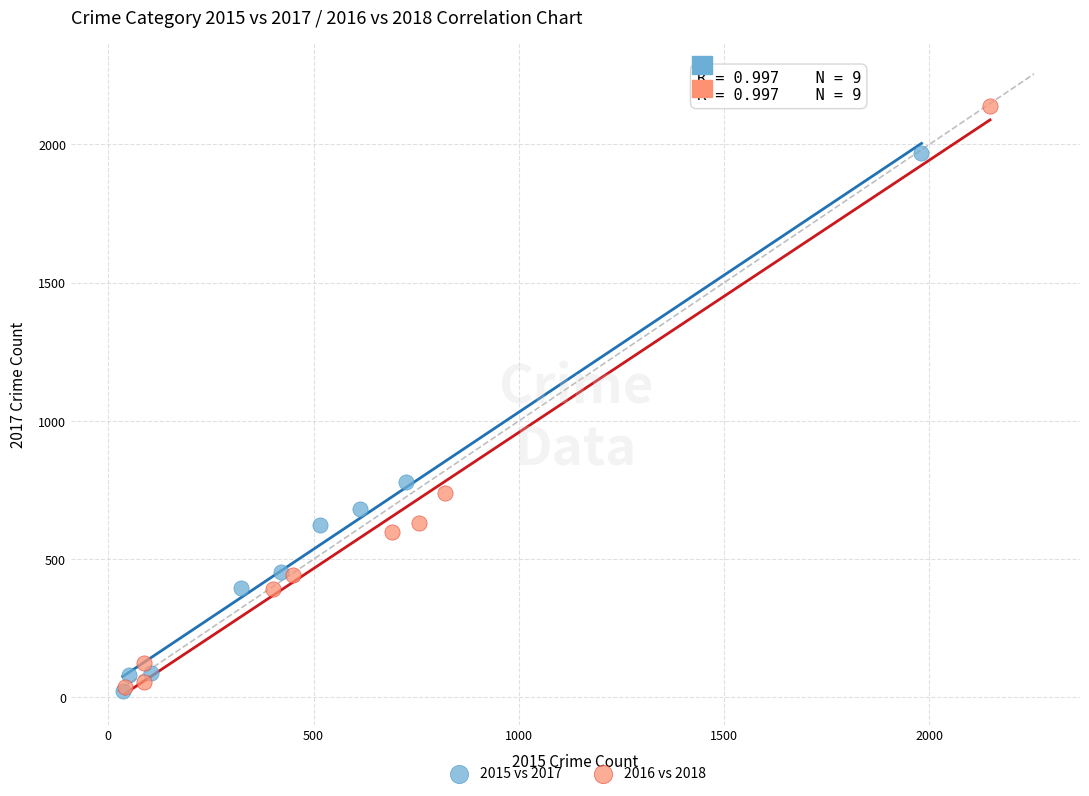

Which series reaches the maximum Y coordinate?

2016 vs 2018